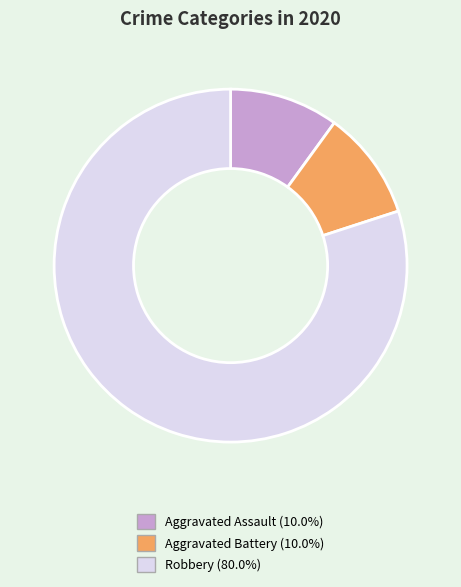

Count the number of slices in the pie.

3